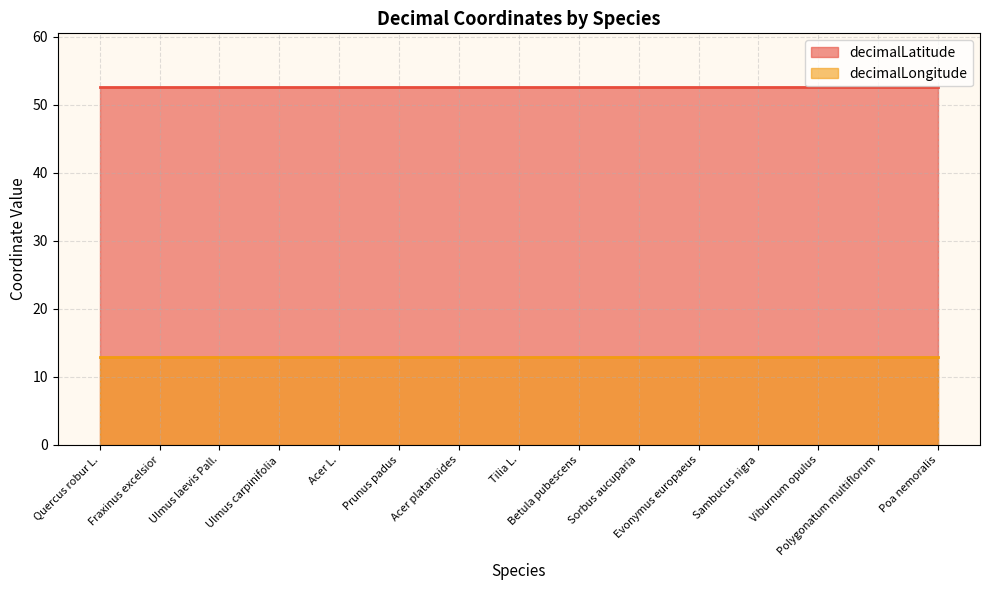

What is the approximate value of decimalLongitude at Acer L.?

12.9